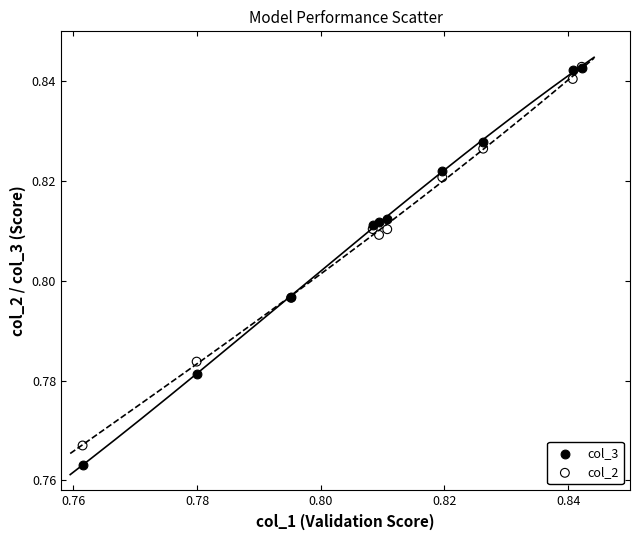

What are all the series names shown in the legend?

col_3, col_2